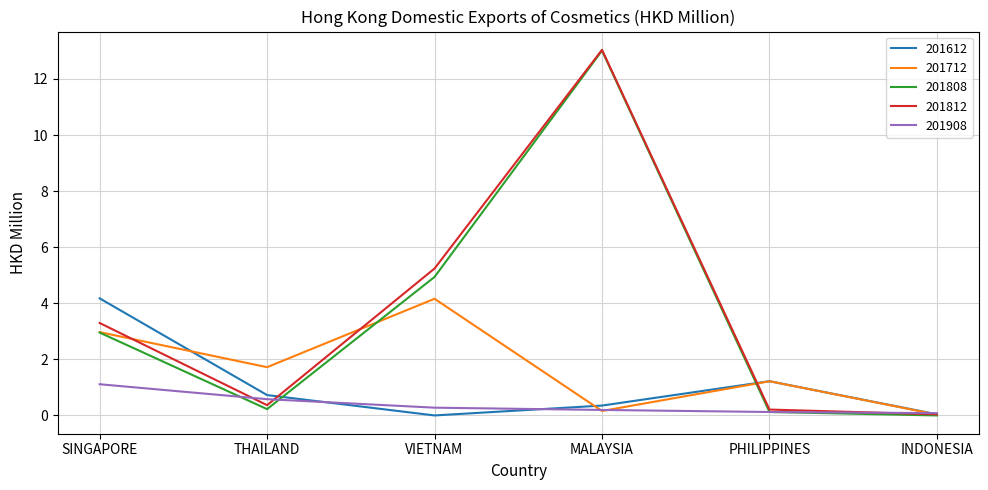

At which category does the chart reach its peak across all series?

MALAYSIA